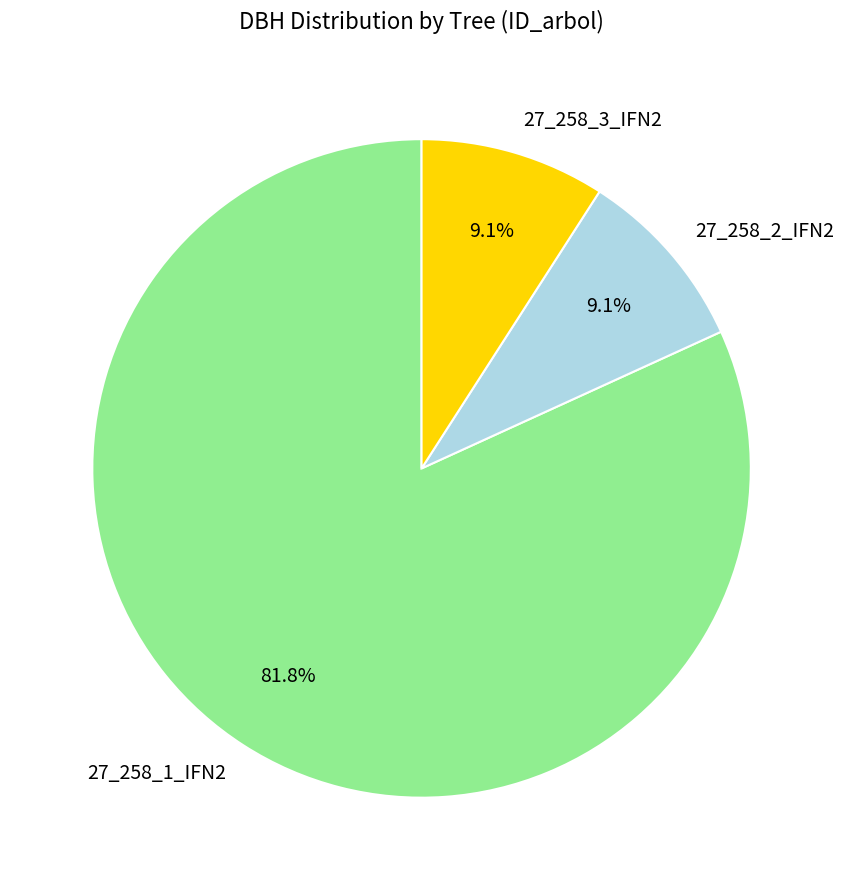

Is it true that 27_258_3_IFN2 is 9% of the pie?

True